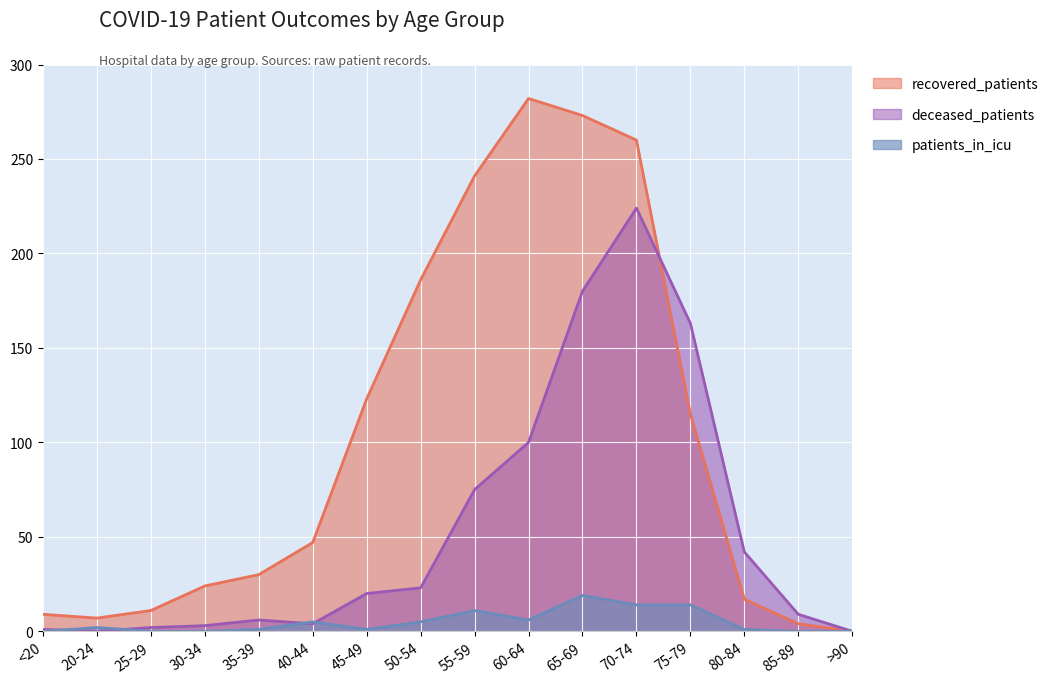

How many data points in deceased_patients are above 20?

7